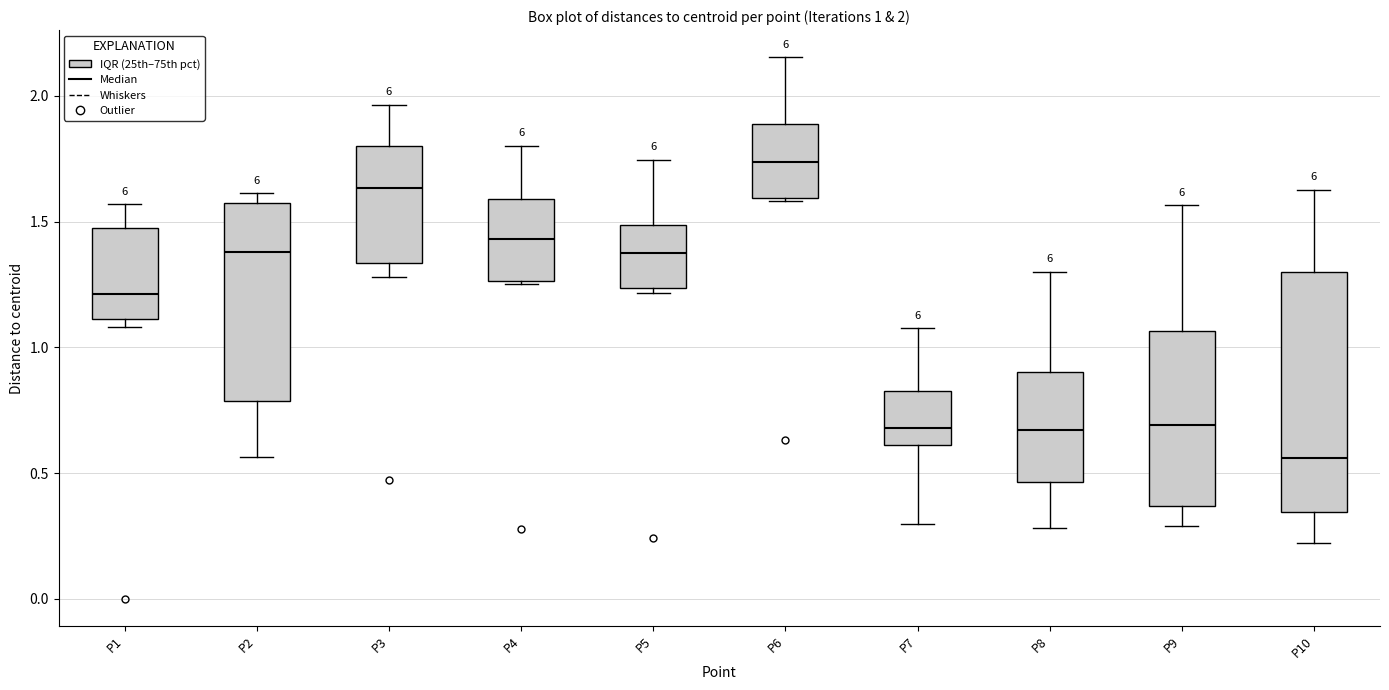

Which box is the tallest, from its lower edge to its upper edge?

P10